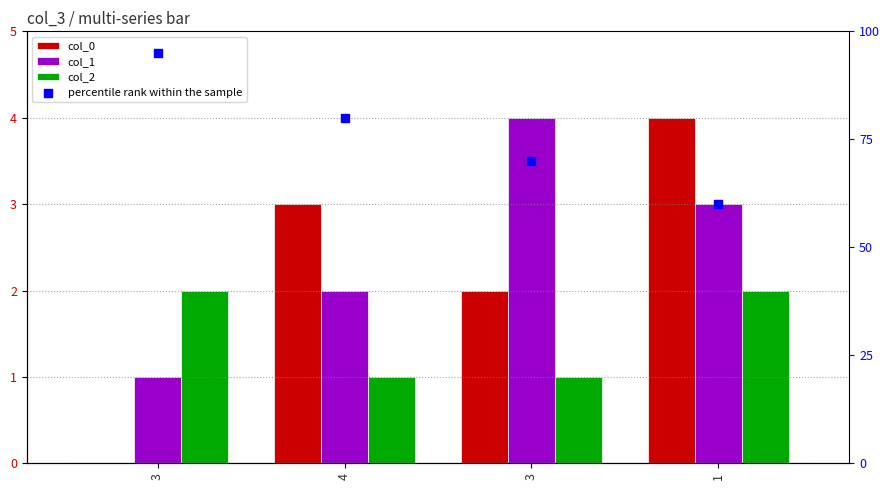

What is the total value across all series at 4?

86